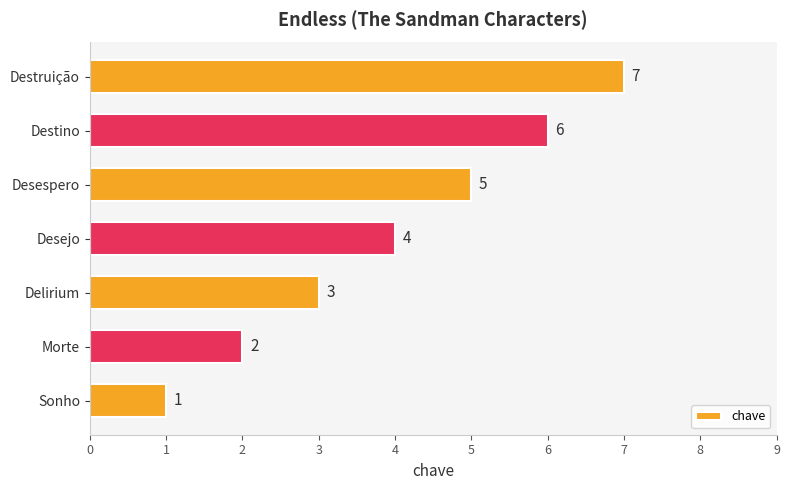

What is the change in value from Delirium to Desespero?

+2